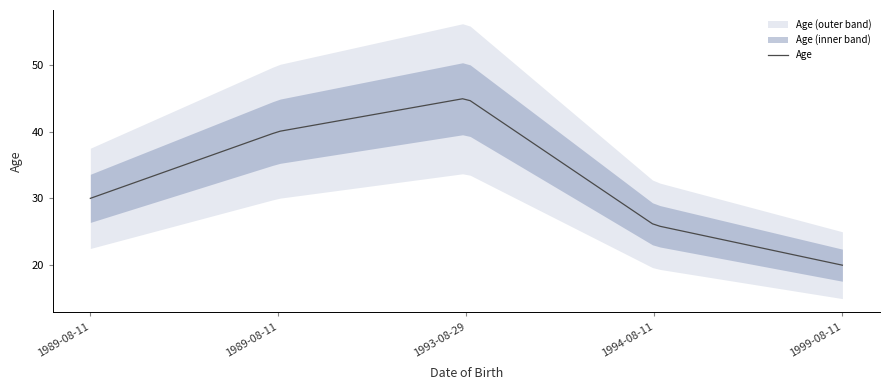

List the labels in order of value, smallest first.

1999-08-11, 1994-08-11, 1989-08-11, 1989-08-11, 1993-08-29